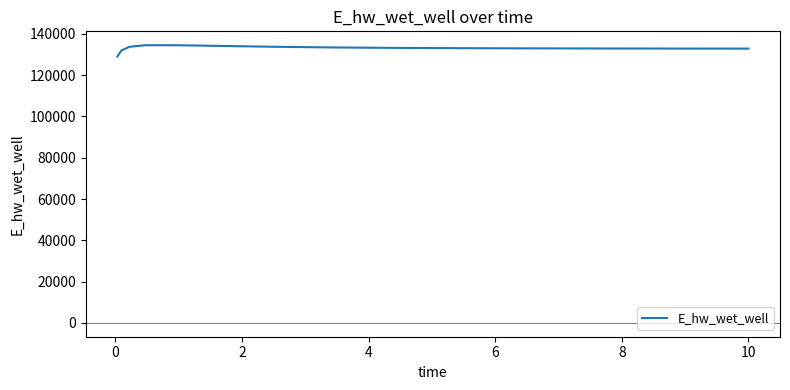

What is the difference between the maximum and minimum values?

5489.9